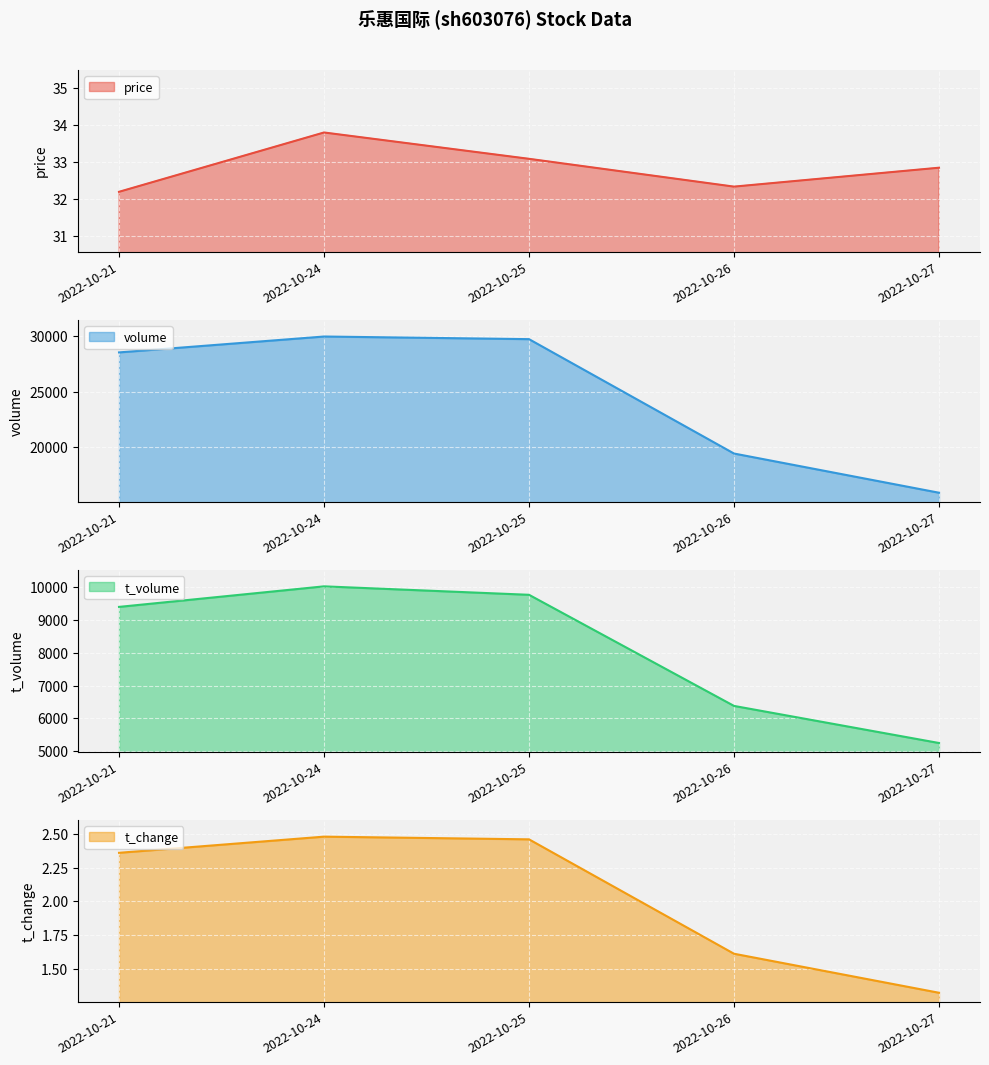

Where does the volume series first go above 28526?

2022-10-24